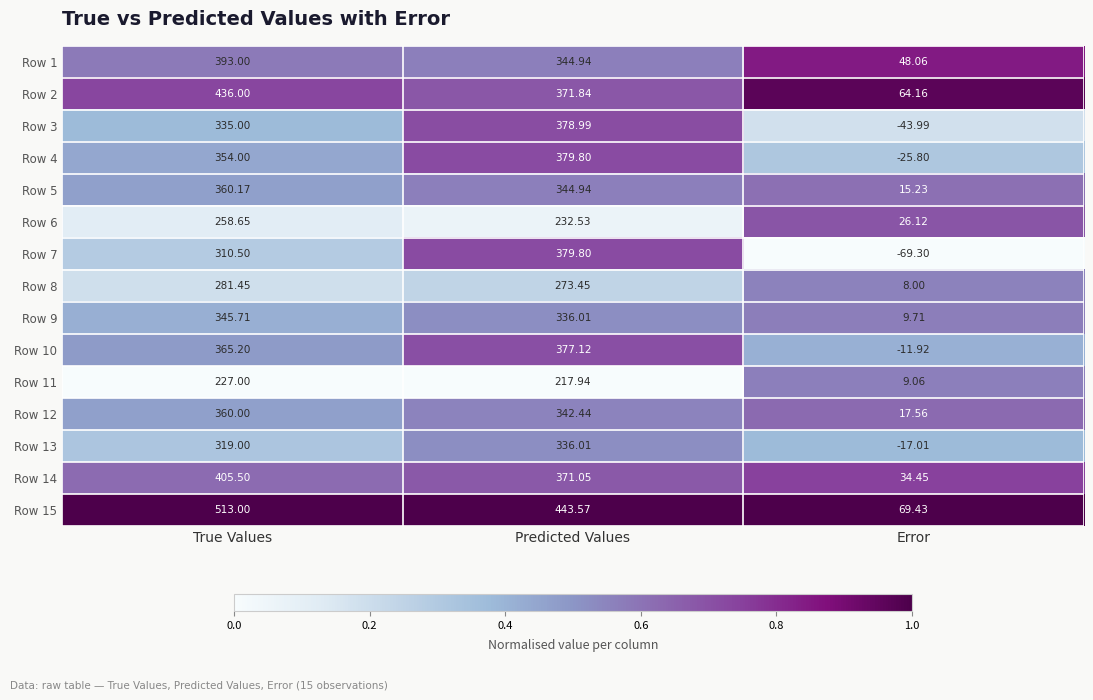

At which label does Row 13 reach its minimum?

Error